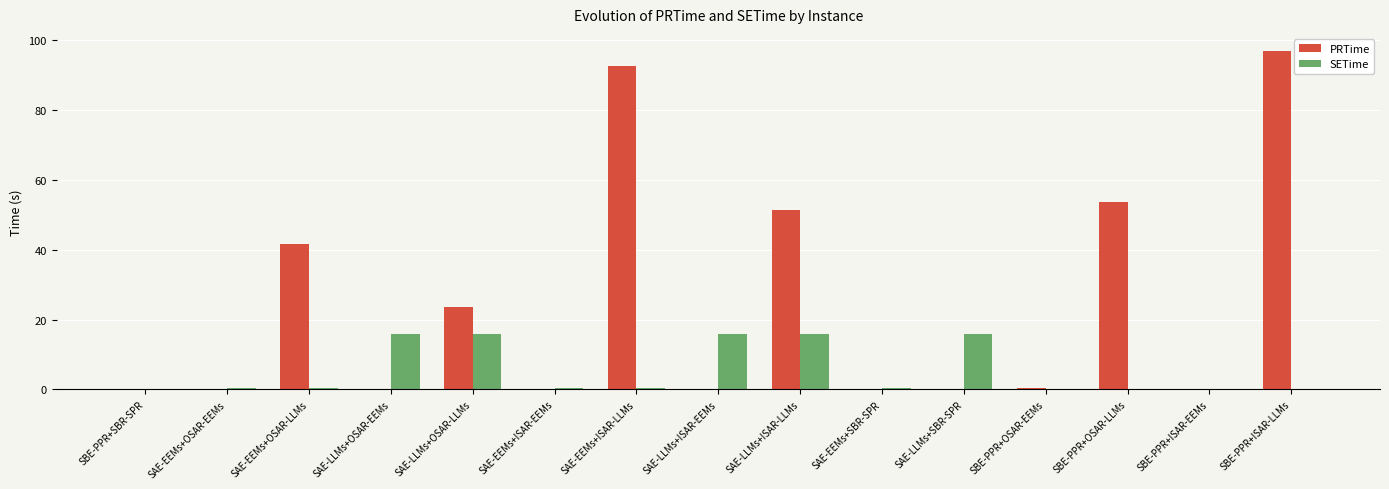

What is the sum of all PRTime values?

360.7